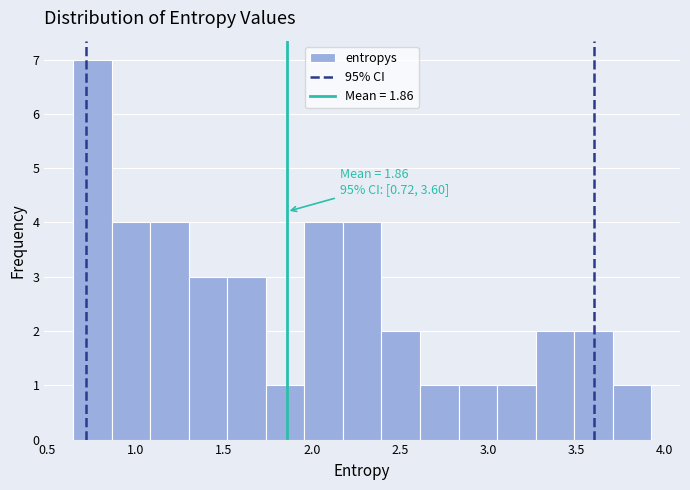

Over which range of the x-axis is the bar tallest?

0.65 to 0.85